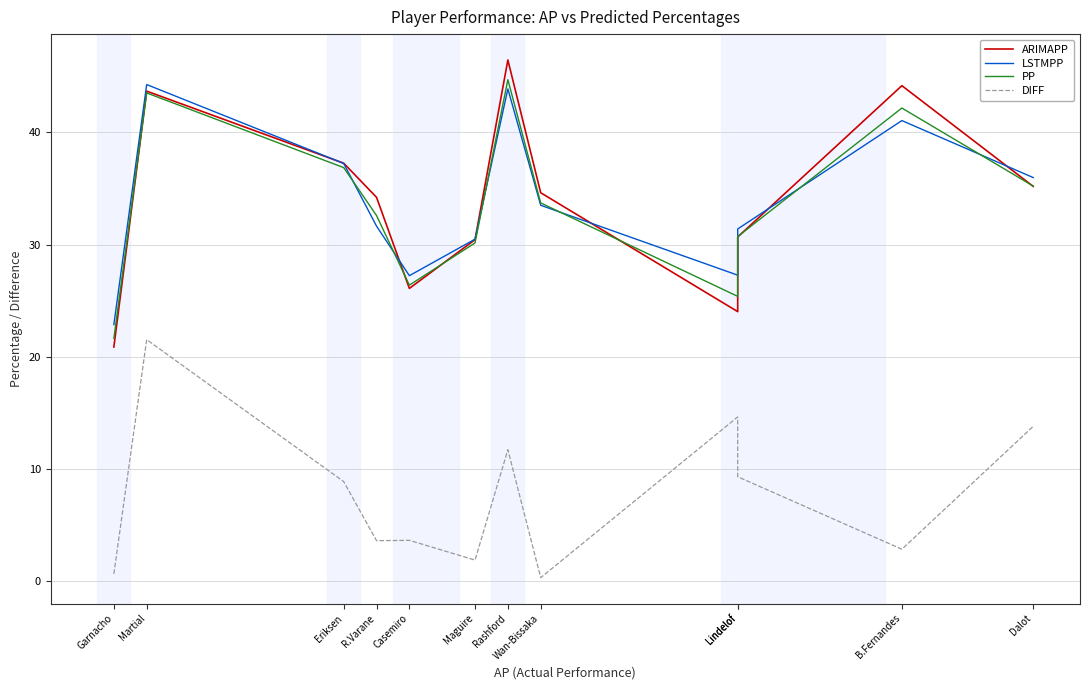

In PP, how many points are higher than both neighbors (excluding endpoints)?

3